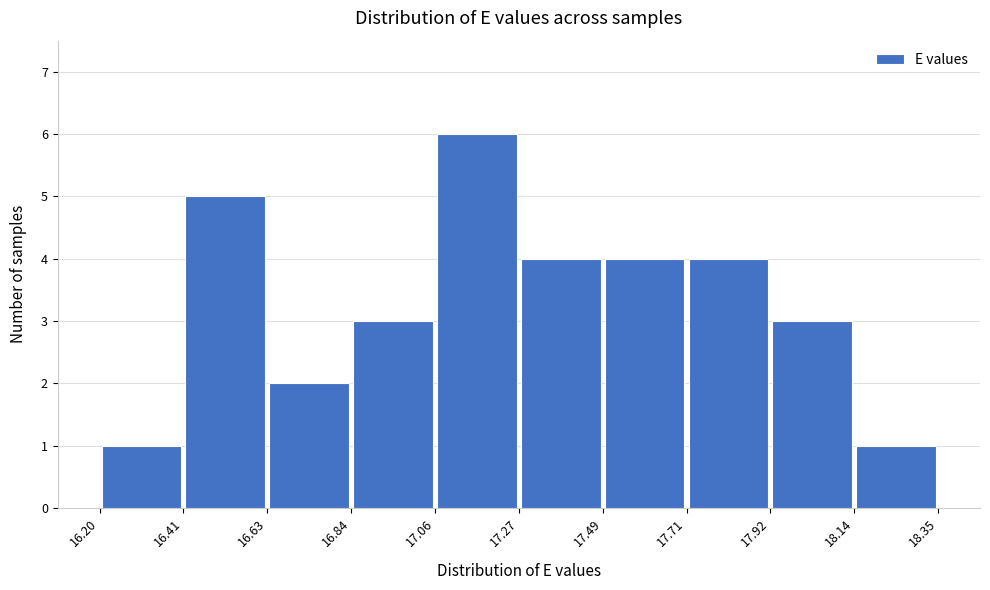

Which range on the x-axis has the tallest bar?

17.06 to 17.27